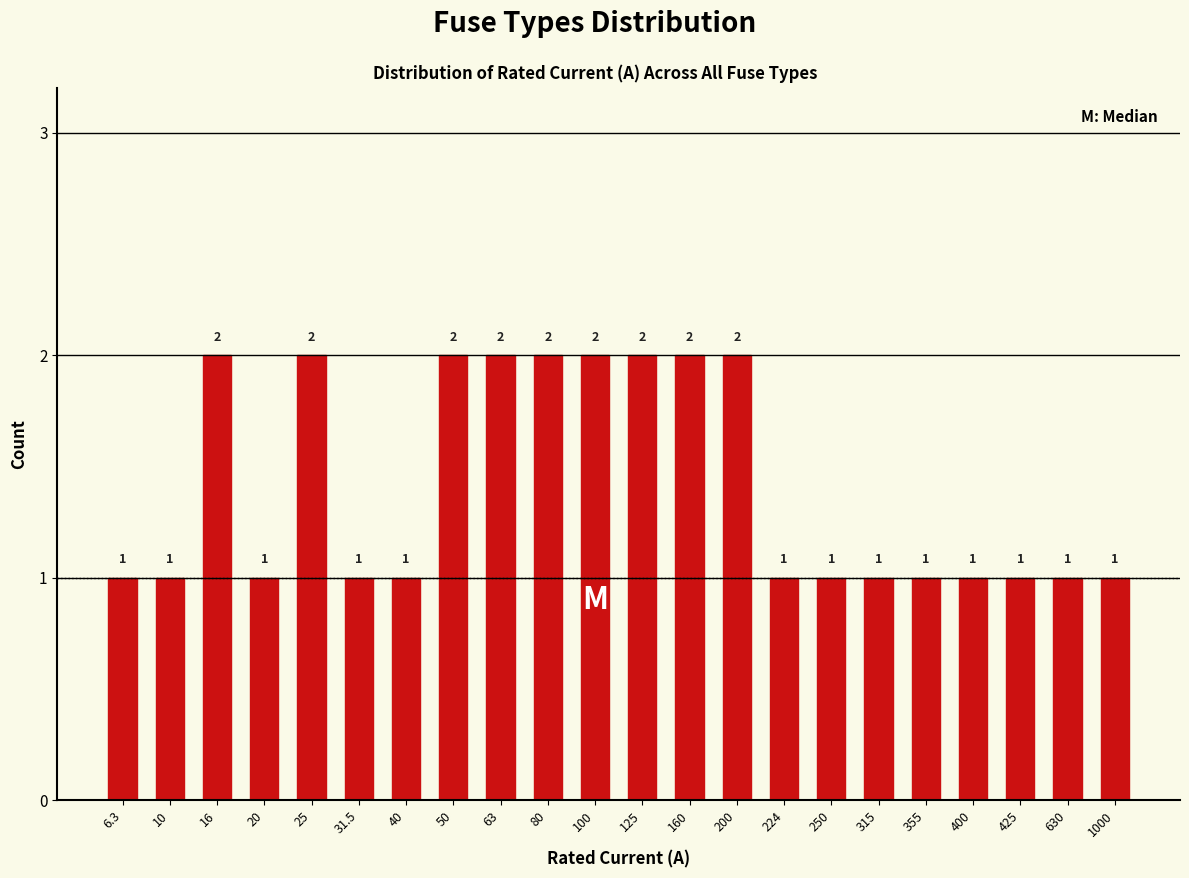

Reading left to right, list all the values displayed in this chart.

1	1	2	1	2	1	1	2	2	2	2	2	2	2	1	1	1	1	1	1	1	1